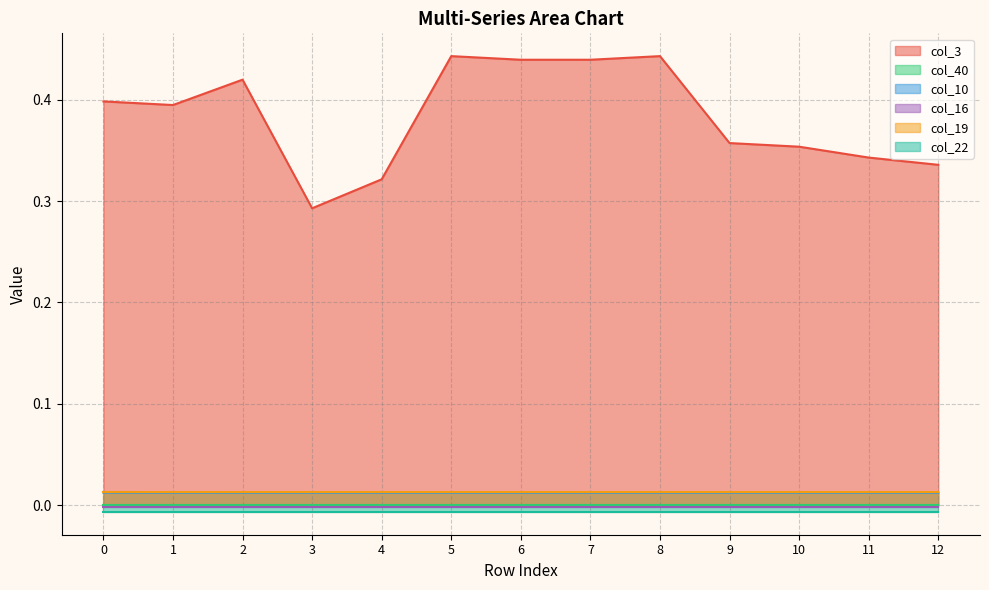

Which series changed the most between 6 and 11?

col_3